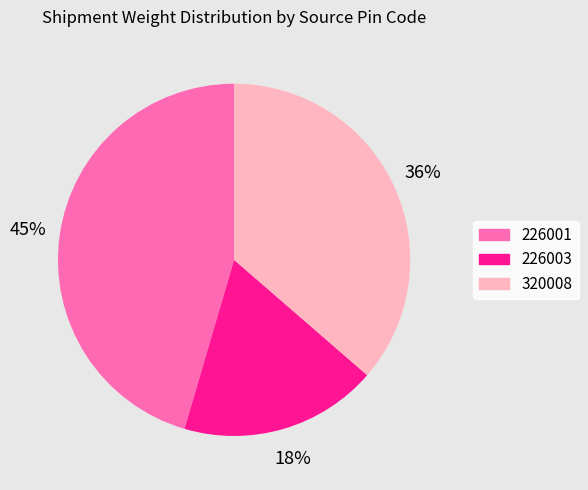

Which category has the smallest portion of the pie?

226003